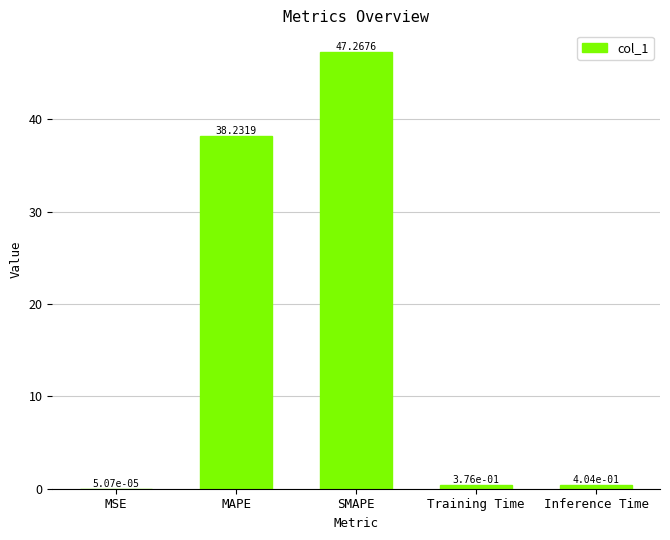

What is the change in value from SMAPE to Inference Time?

-46.9